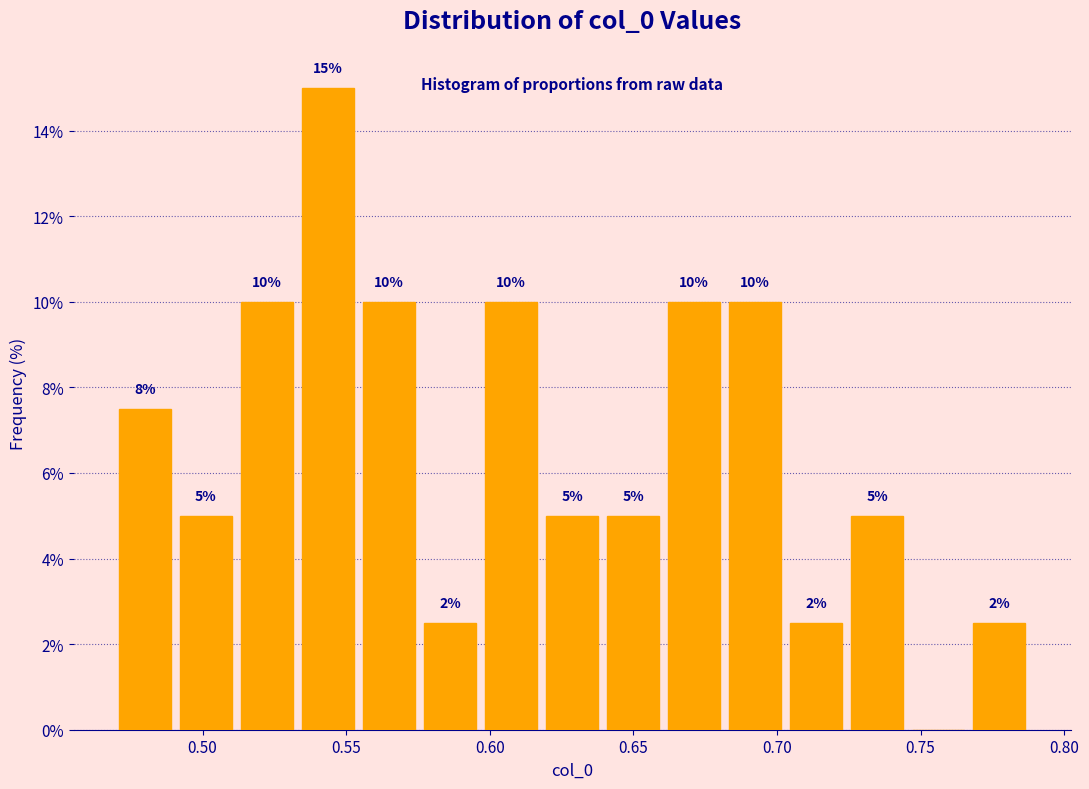

Which range on the x-axis has the tallest bar?

0.535 to 0.555